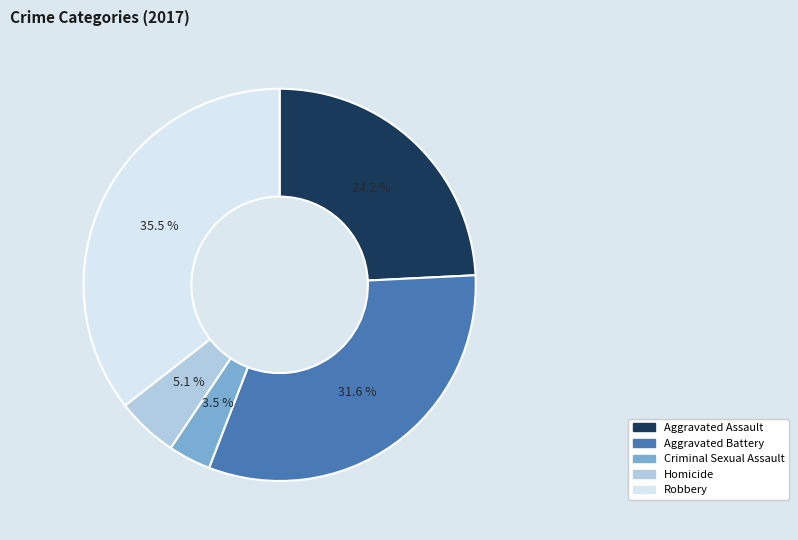

What is the ratio of the value at Robbery to the value at Aggravated Battery?

1.1